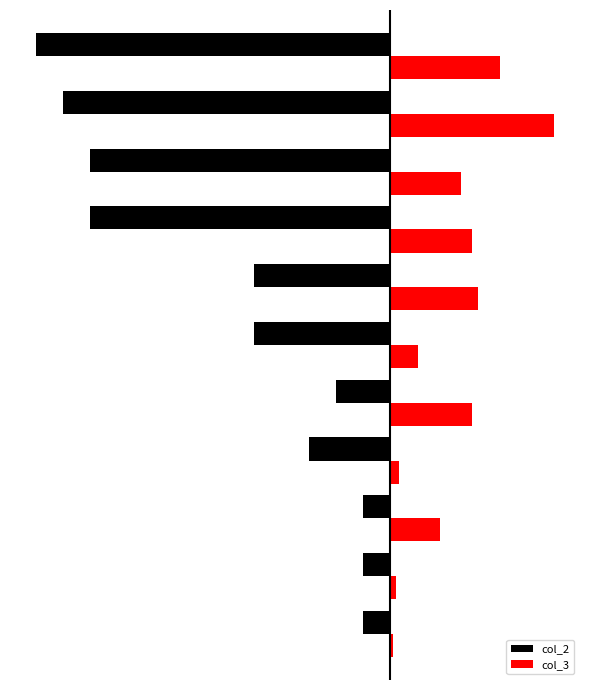

Reading left to right, list all the values displayed in this chart.

col_2: -10	-10	-10	-30	-20	-50	-50	-110	-110	-120	-130
col_3: 1	2	18	3	30	10	32	30	26	60	40